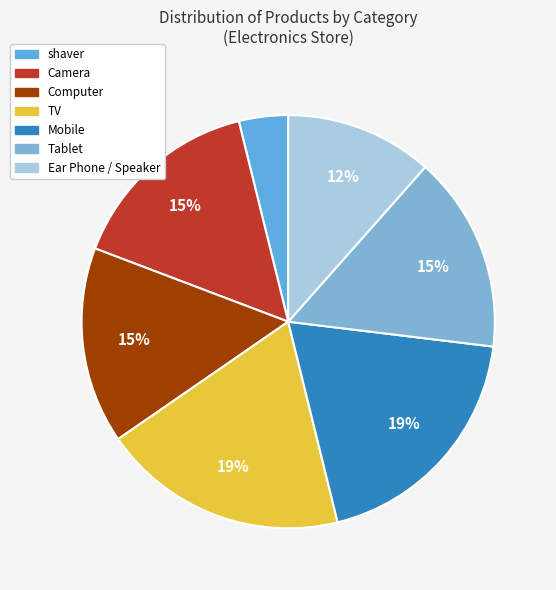

Which slice is the largest?

TV